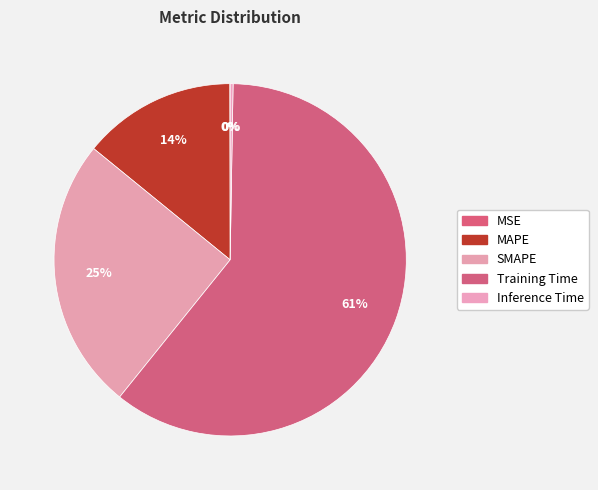

Which category has the smallest portion of the pie?

MSE